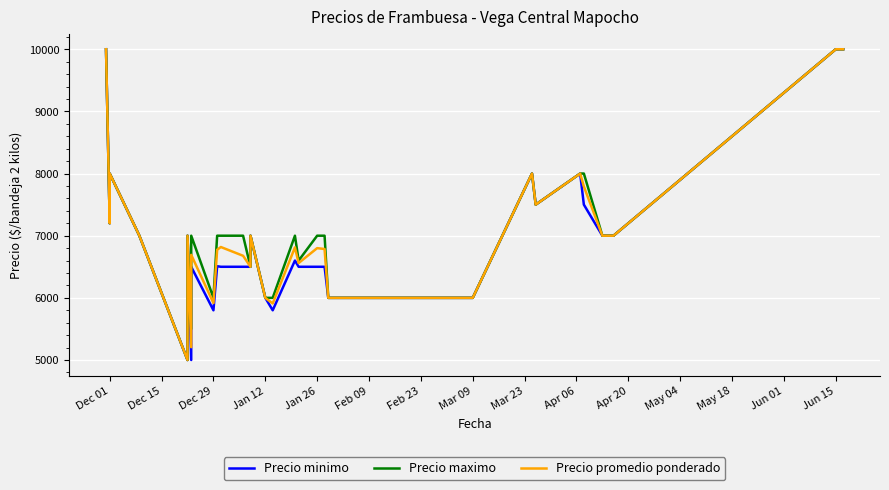

What is the difference between the maximum and minimum values in the Precio maximo series?

5000